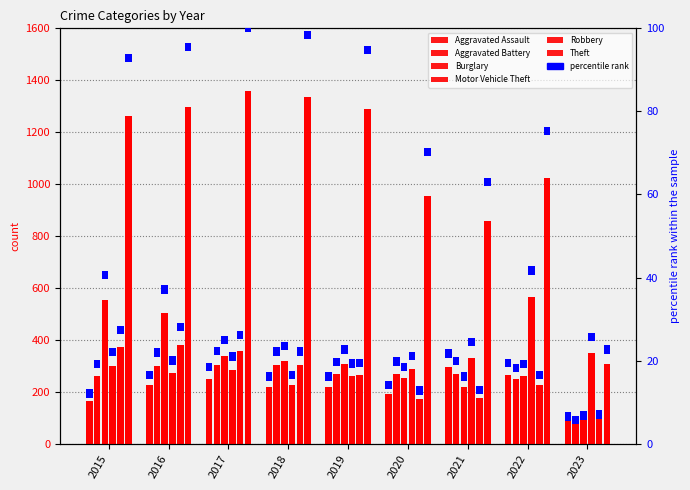

Between 2022 and 2023, which is larger?

2022